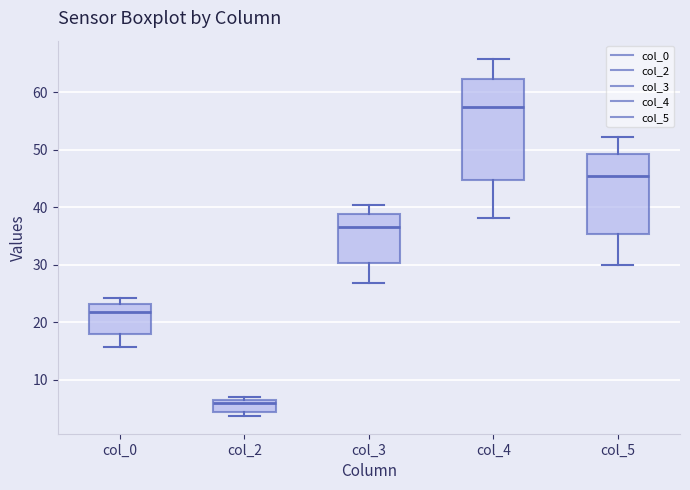

Which box is the tallest, from its lower edge to its upper edge?

col_4